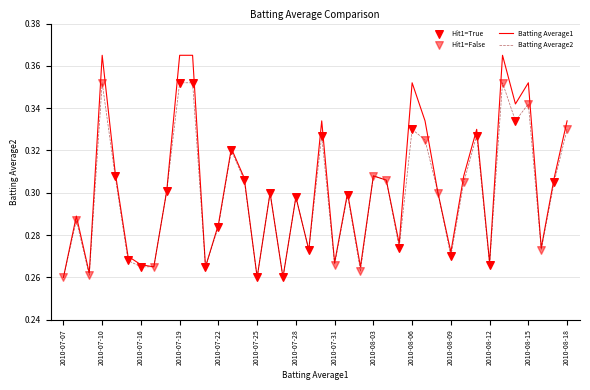

Which series has the largest range (max minus min)?

Batting Average1